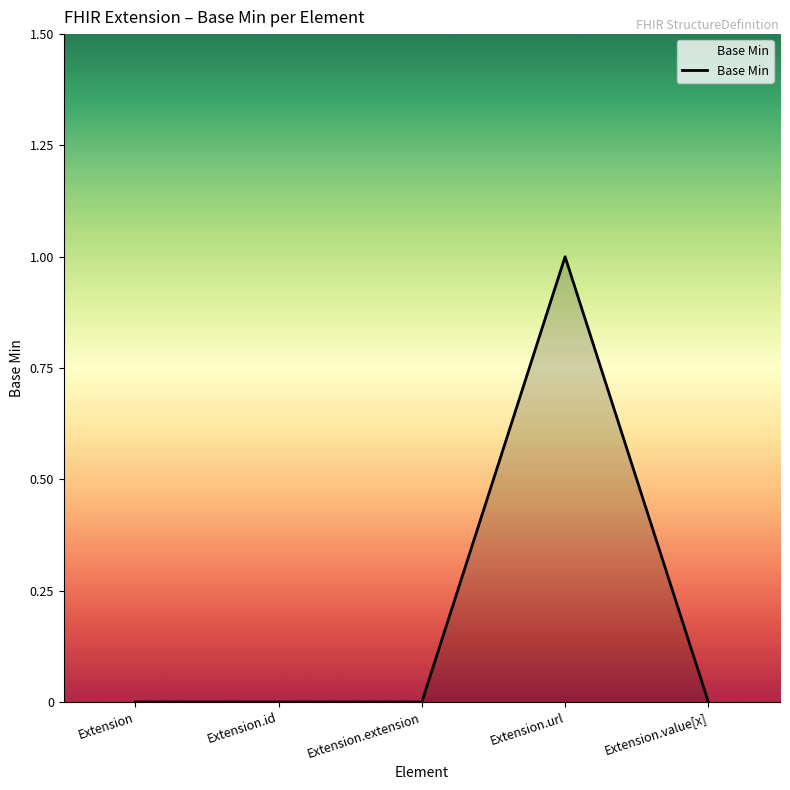

What position from the right is Extension.value[x]?

1